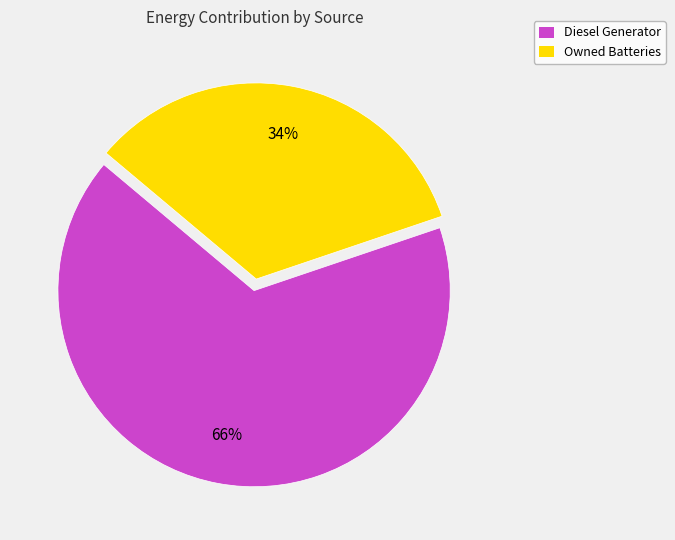

How many segments does this pie chart have?

2